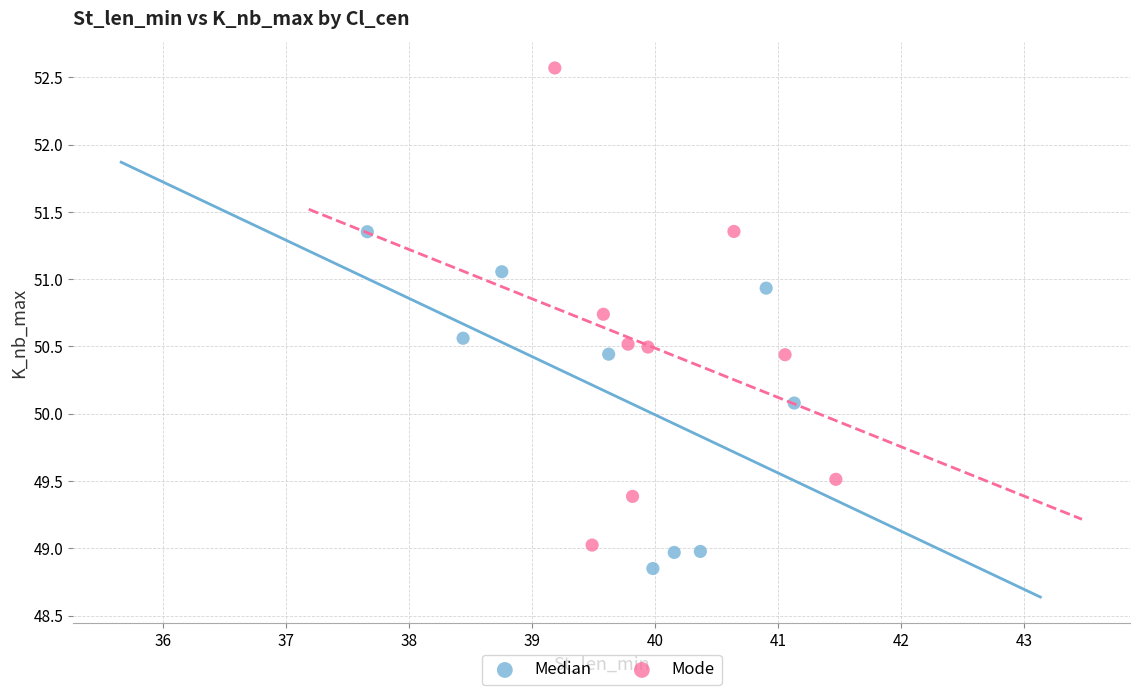

Which series reaches the maximum Y coordinate?

Mode